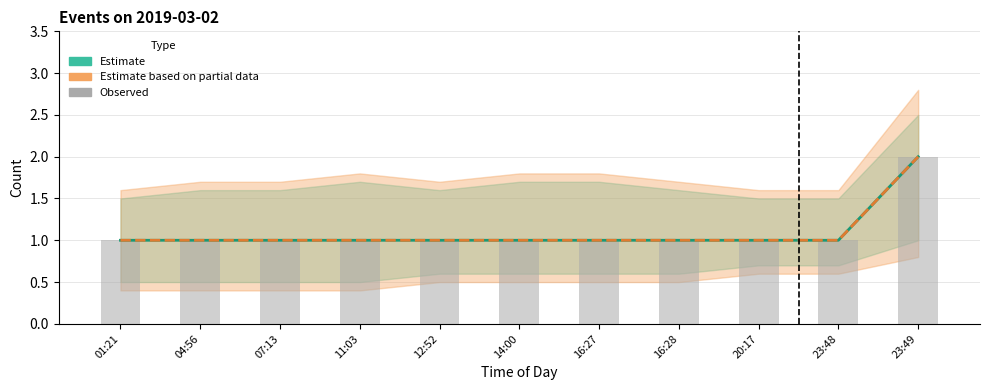

What is the label of the 3rd bar from the right?

20:17